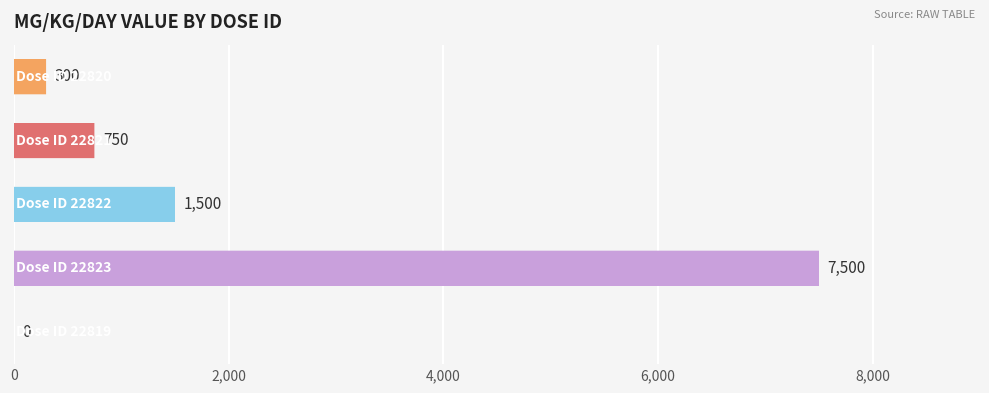

What is the greatest value displayed?

7500